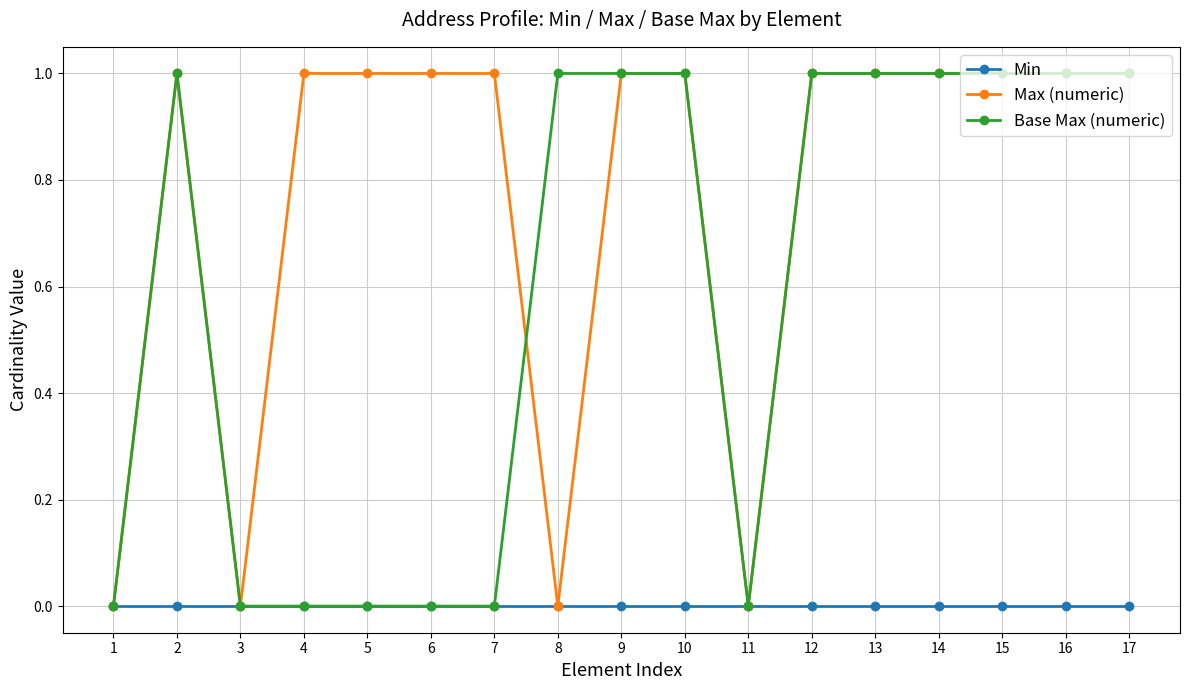

How many data points does each series have?

17